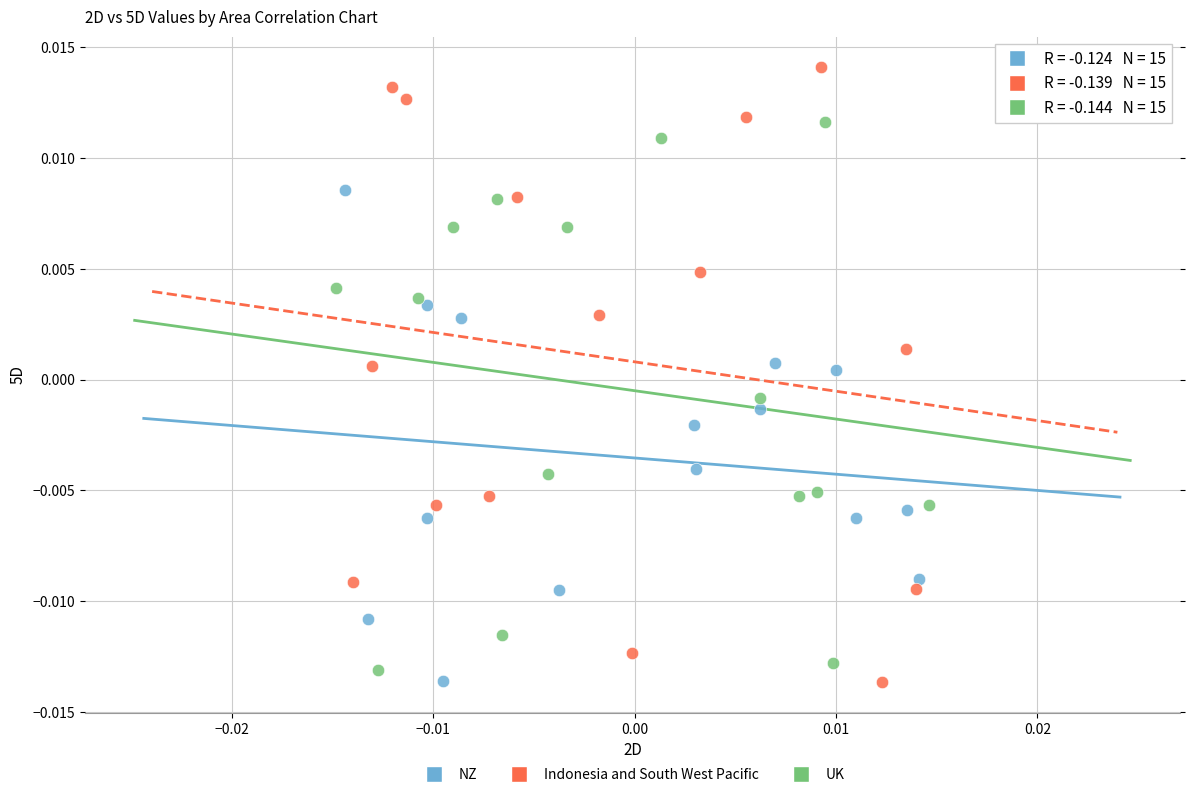

Which series has the largest Y range (max minus min)?

Indonesia and South West Pacific